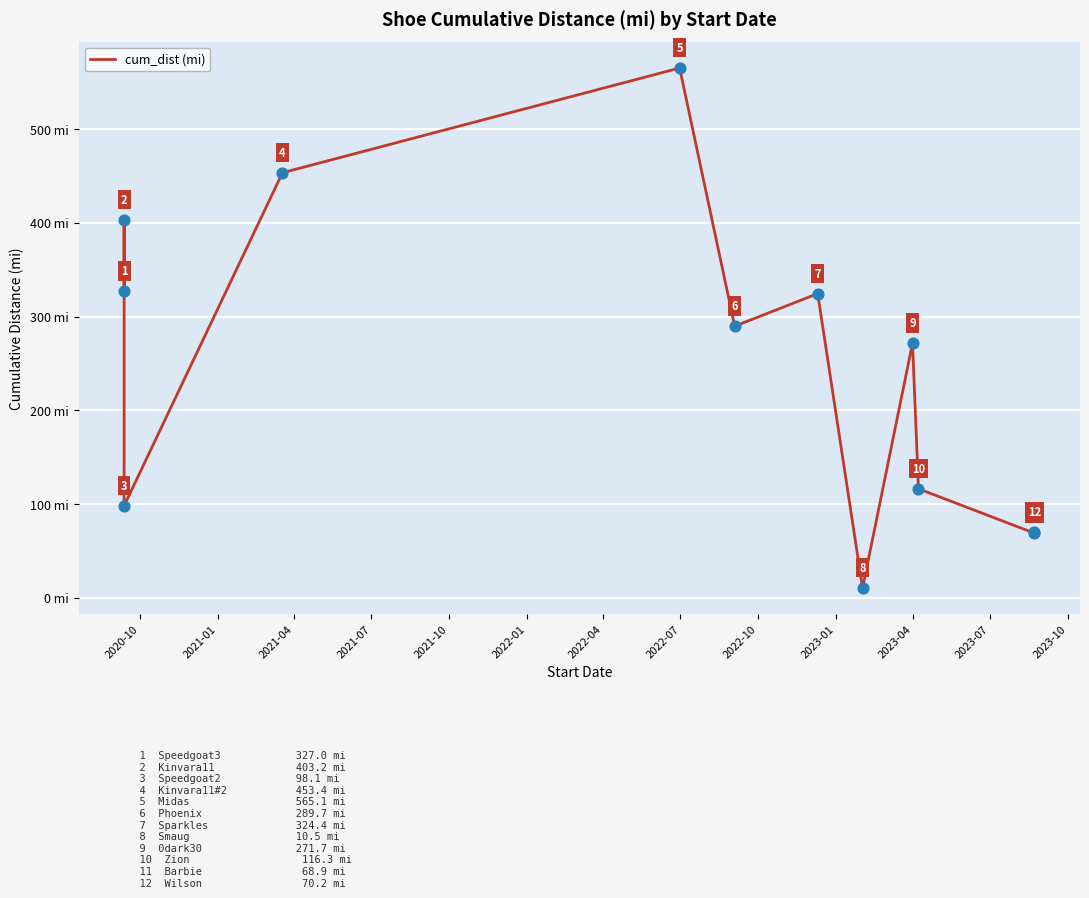

What is the ratio of the value at 2021-07 to the value at 2021-10?

0.8